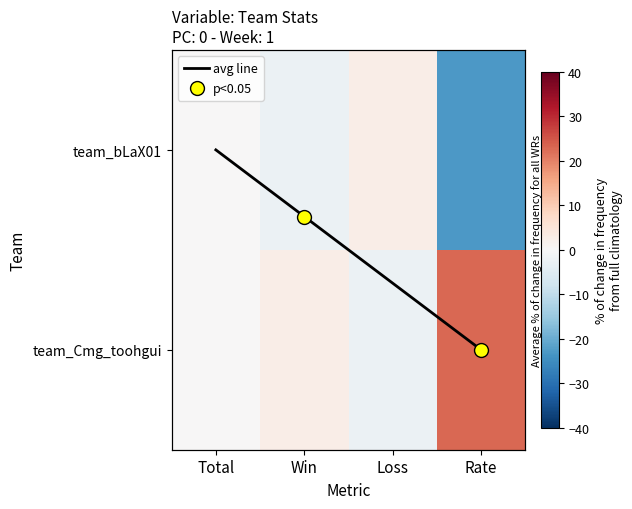

What is the minimum value shown in the chart?

-23.0